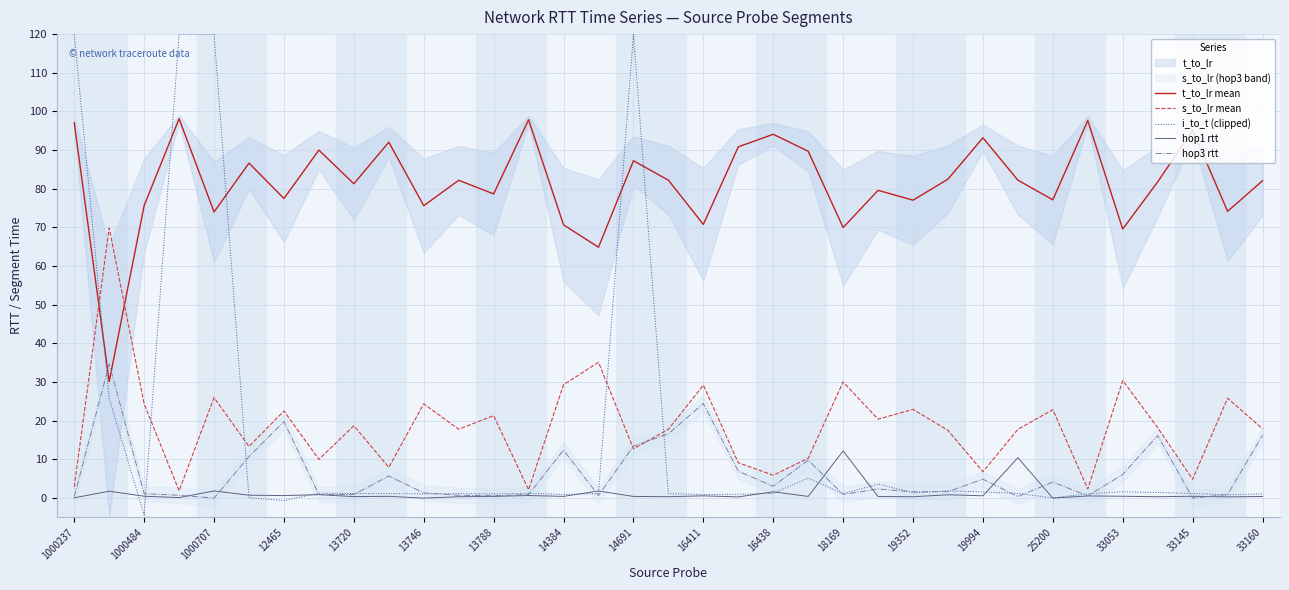

True or false: t_to_lr mean has more than 1 interior local peaks.

True